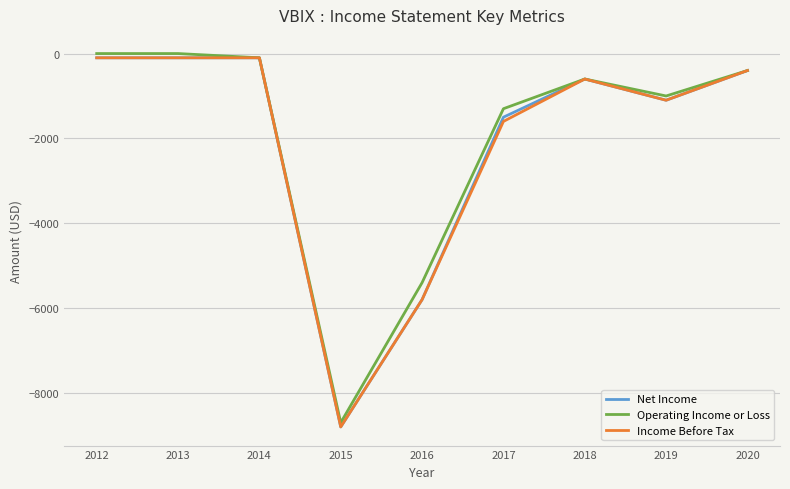

Which category has the lowest value across all series?

2015